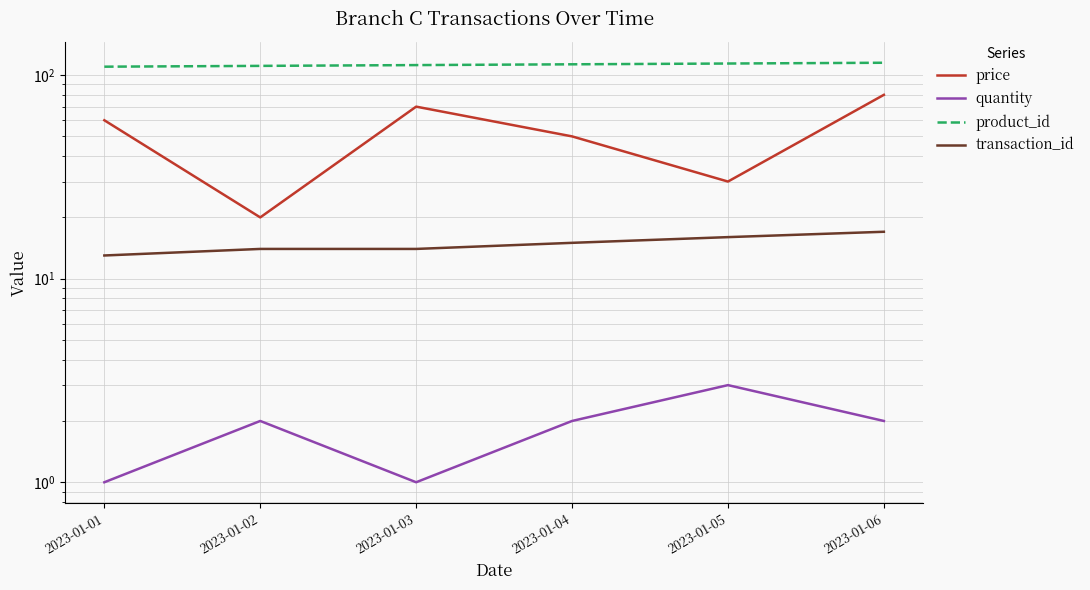

What is the minimum value shown in the chart?

1